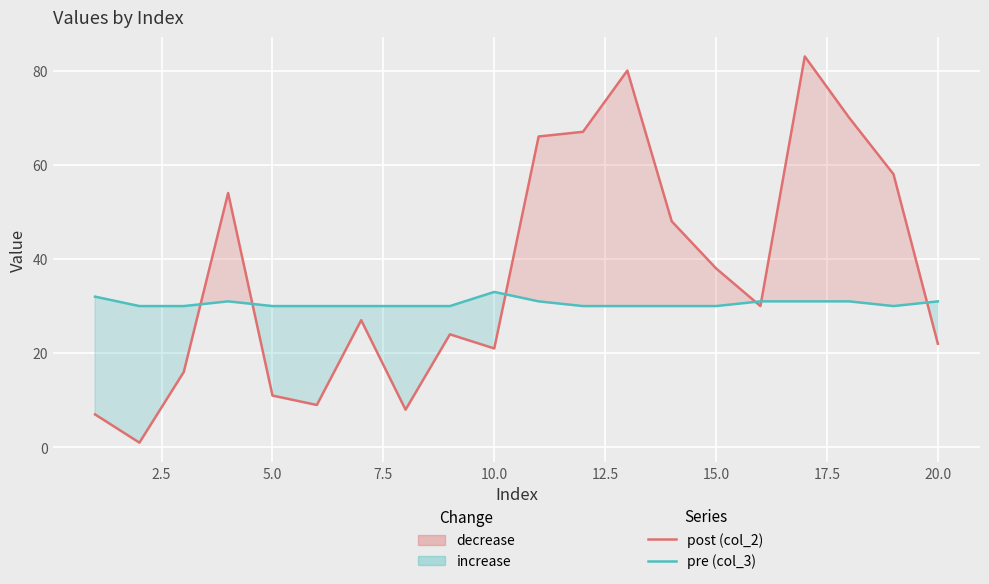

After their last crossing, which series has the higher values: col_2 (post/summertime) or col_3 (pre/wintertime)?

col_3 (pre/wintertime)